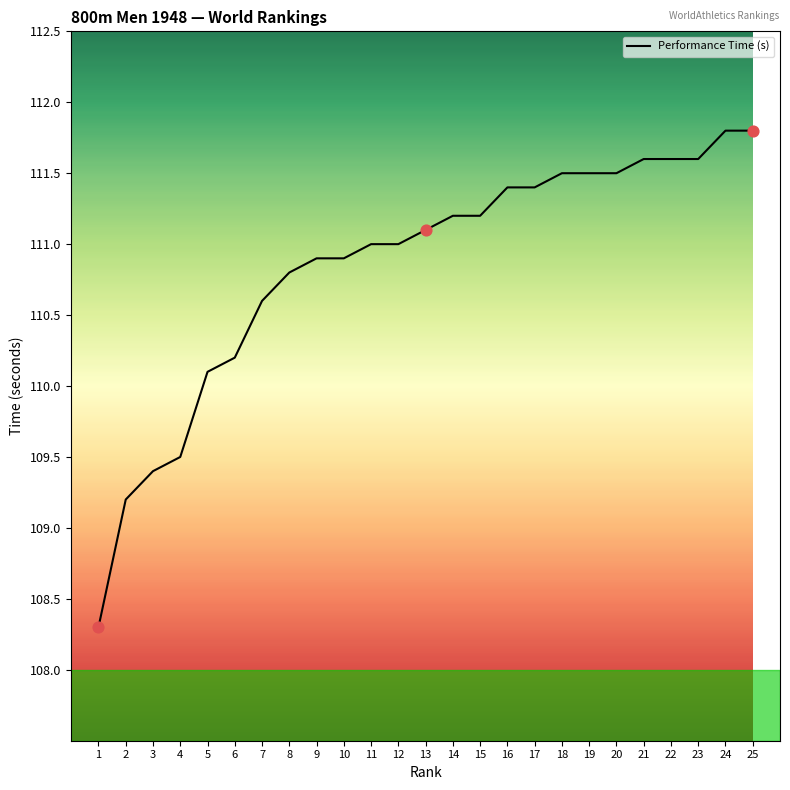

Which has a higher value, 18 or 3?

18